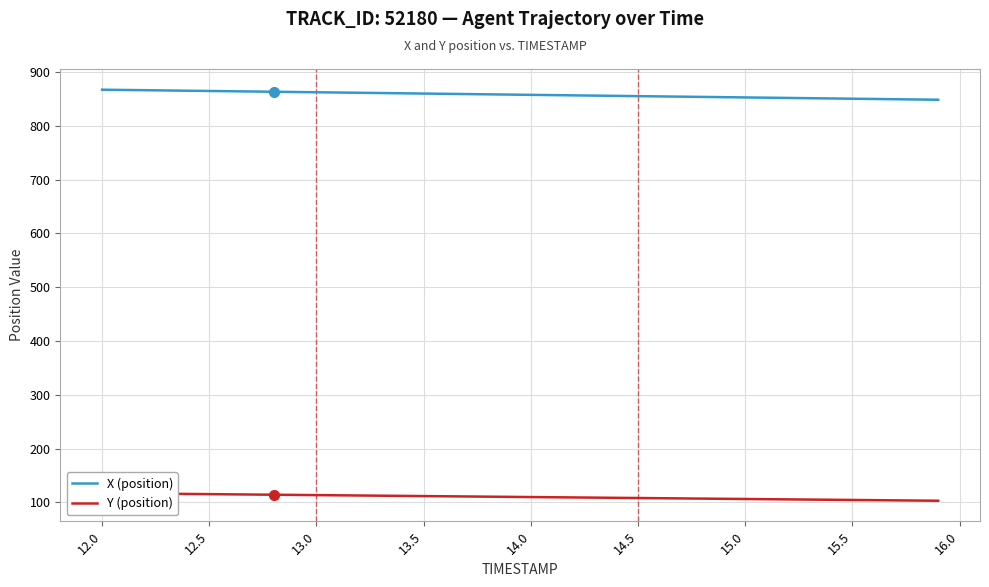

How many distinct data groups are displayed?

2